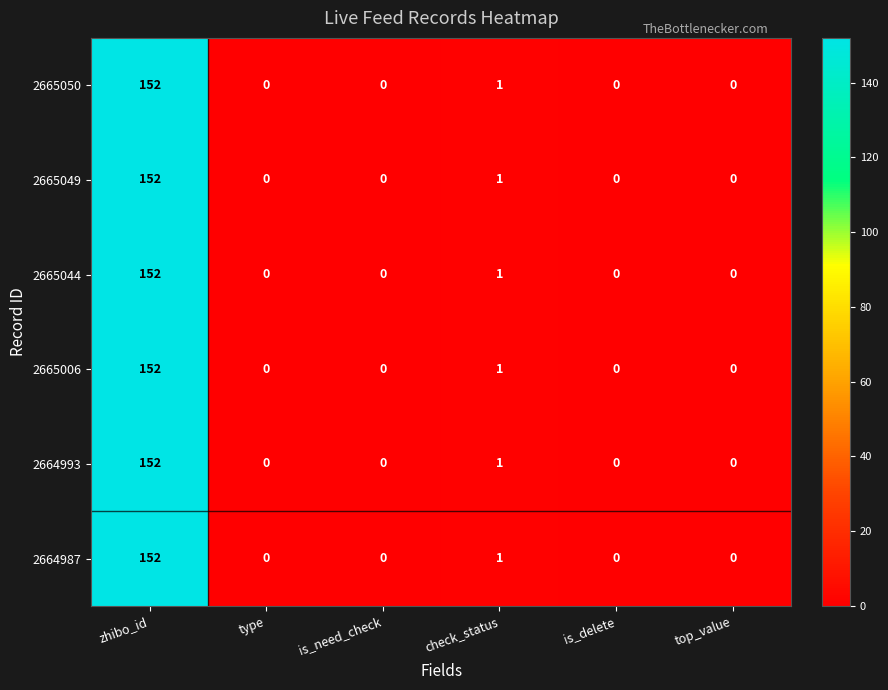

At which label is 2664993 closest to 76?

check_status